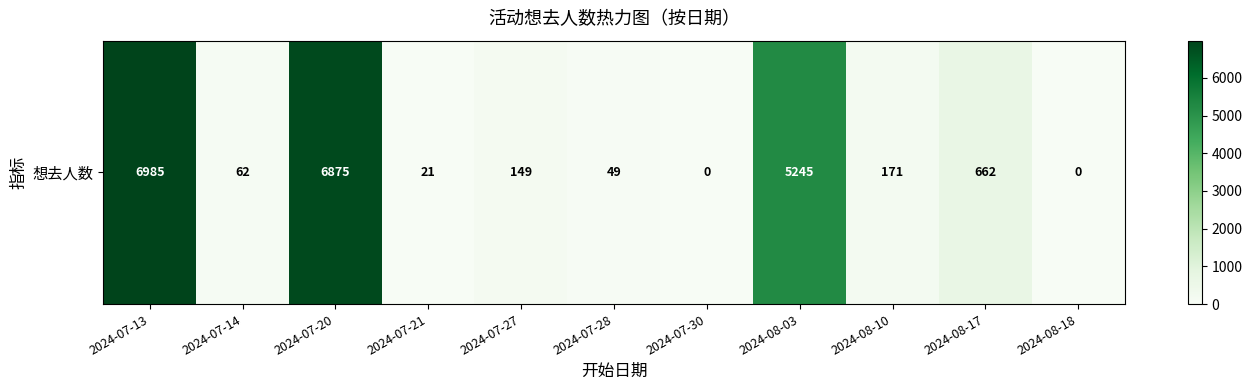

Which category has the highest value across all series?

2024-07-13